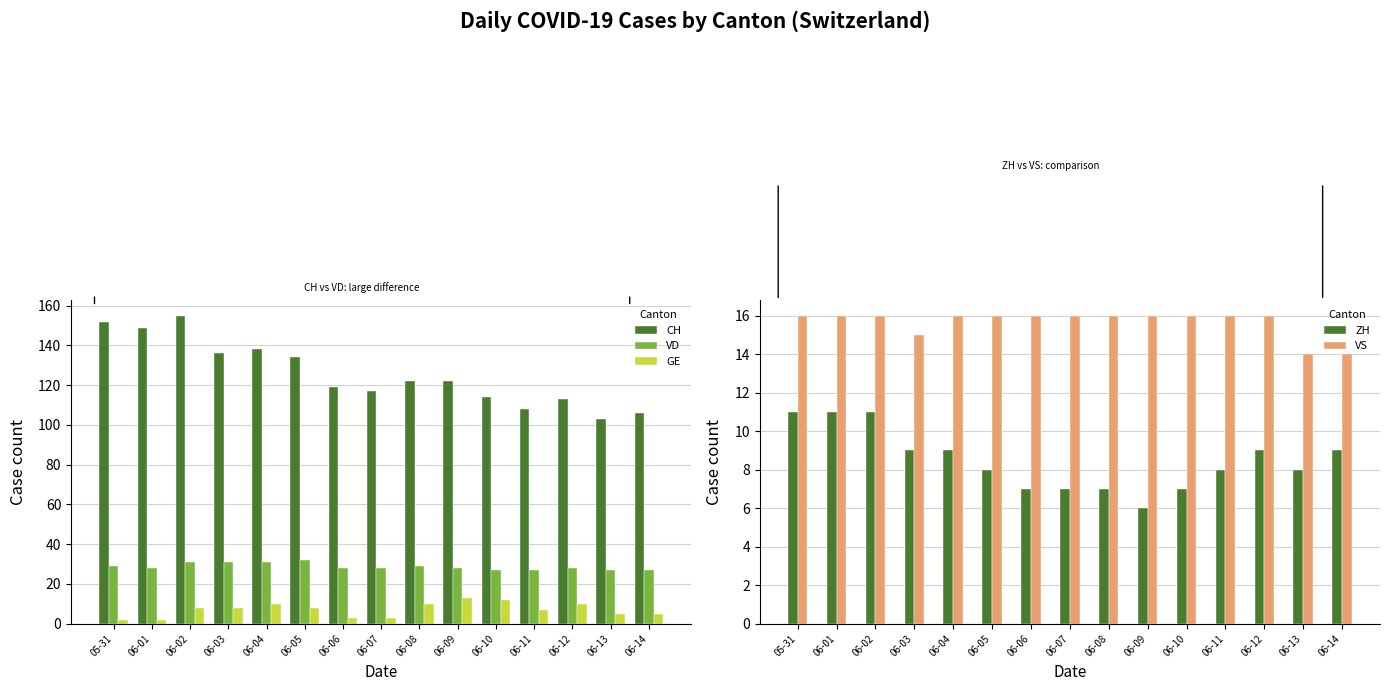

How many VS values are between 16 and 17?

12